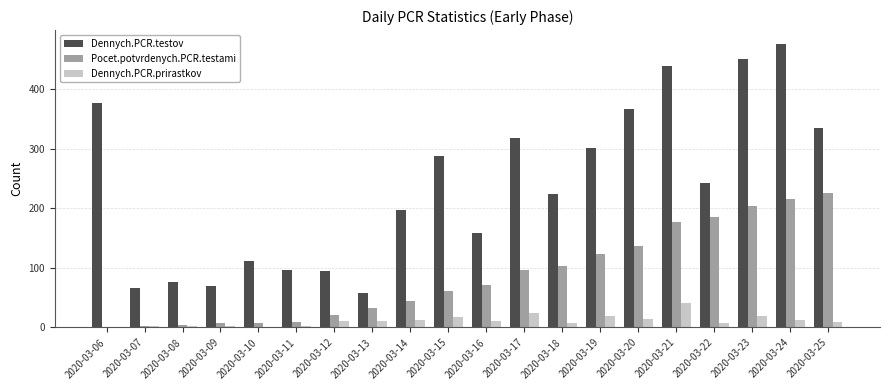

The value of Dennych.PCR.testov at 2020-03-24 is 476. True or false?

True